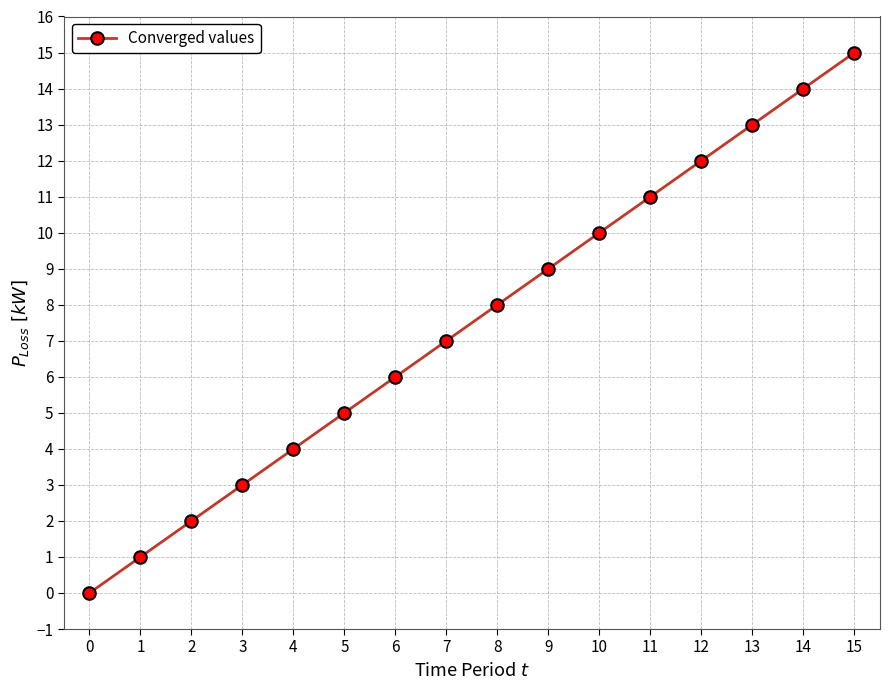

How many positive values are there?

15